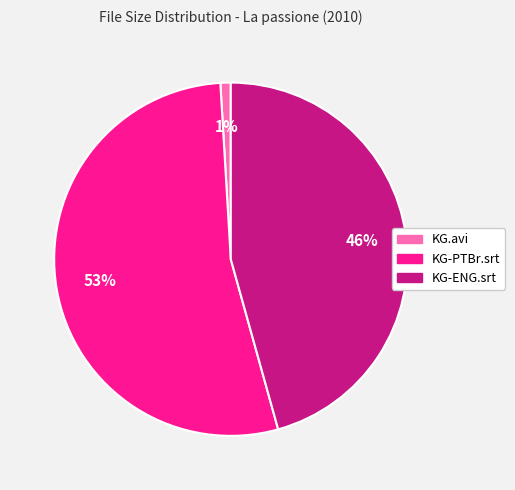

Count the number of slices in the pie.

3